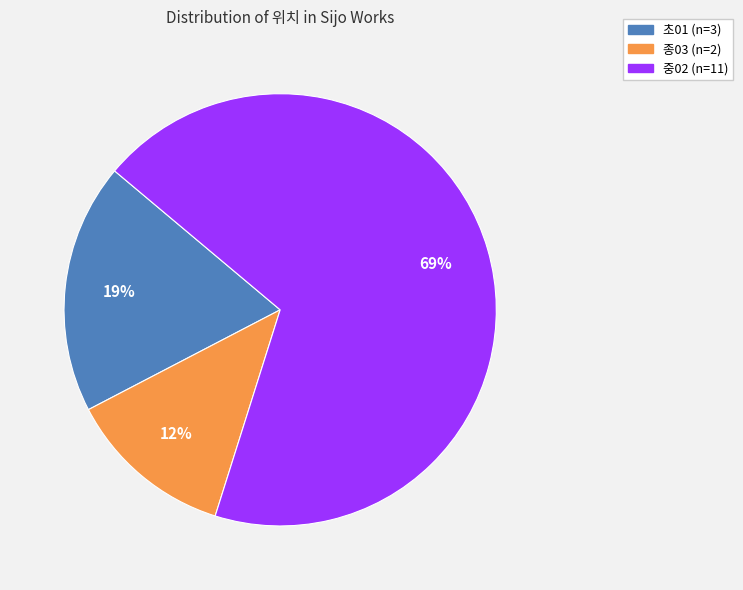

What percentage is the 초01 slice, to the nearest percent?

19%